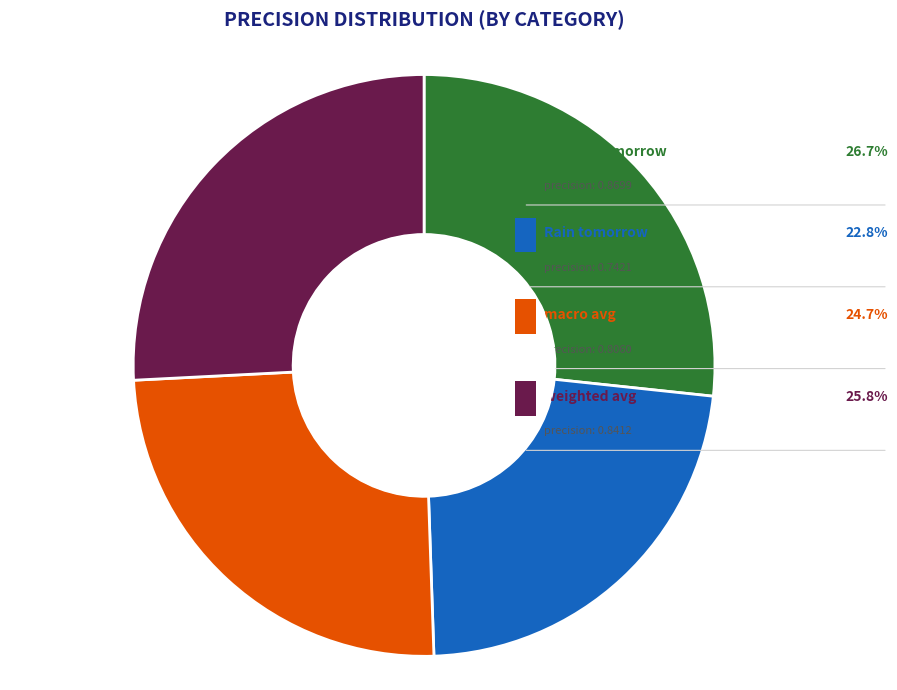

True or false: macro avg accounts for 31% of the total.

False